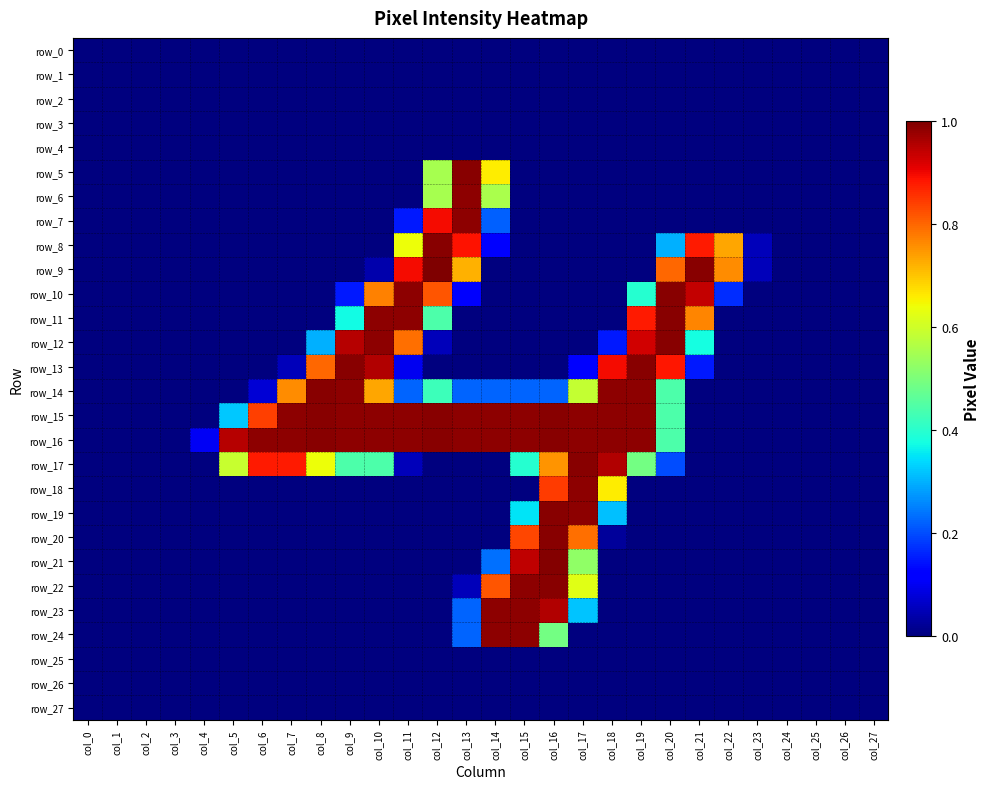

Reading left to right, extract all data points from this chart.

row_0: 0.0	0.0	0.0	0.0	0.0	0.0	0.0	0.0	0.0	0.0	0.0	0.0	0.0	0.0	0.0	0.0	0.0	0.0	0.0	0.0	0.0	0.0	0.0	0.0	0.0	0.0	0.0	0.0
row_1: 0.0	0.0	0.0	0.0	0.0	0.0	0.0	0.0	0.0	0.0	0.0	0.0	0.0	0.0	0.0	0.0	0.0	0.0	0.0	0.0	0.0	0.0	0.0	0.0	0.0	0.0	0.0	0.0
row_2: 0.0	0.0	0.0	0.0	0.0	0.0	0.0	0.0	0.0	0.0	0.0	0.0	0.0	0.0	0.0	0.0	0.0	0.0	0.0	0.0	0.0	0.0	0.0	0.0	0.0	0.0	0.0	0.0
row_3: 0.0	0.0	0.0	0.0	0.0	0.0	0.0	0.0	0.0	0.0	0.0	0.0	0.0	0.0	0.0	0.0	0.0	0.0	0.0	0.0	0.0	0.0	0.0	0.0	0.0	0.0	0.0	0.0
row_4: 0.0	0.0	0.0	0.0	0.0	0.0	0.0	0.0	0.0	0.0	0.0	0.0	0.0	0.0	0.0	0.0	0.0	0.0	0.0	0.0	0.0	0.0	0.0	0.0	0.0	0.0	0.0	0.0
row_5: 0.0	0.0	0.0	0.0	0.0	0.0	0.0	0.0	0.0	0.0	0.0	0.0	0.6	1.0	0.7	0.0	0.0	0.0	0.0	0.0	0.0	0.0	0.0	0.0	0.0	0.0	0.0	0.0
row_6: 0.0	0.0	0.0	0.0	0.0	0.0	0.0	0.0	0.0	0.0	0.0	0.0	0.6	1.0	0.6	0.0	0.0	0.0	0.0	0.0	0.0	0.0	0.0	0.0	0.0	0.0	0.0	0.0
row_7: 0.0	0.0	0.0	0.0	0.0	0.0	0.0	0.0	0.0	0.0	0.0	0.1	0.9	1.0	0.2	0.0	0.0	0.0	0.0	0.0	0.0	0.0	0.0	0.0	0.0	0.0	0.0	0.0
row_8: 0.0	0.0	0.0	0.0	0.0	0.0	0.0	0.0	0.0	0.0	0.0	0.6	1.0	0.9	0.1	0.0	0.0	0.0	0.0	0.0	0.3	0.9	0.7	0.1	0.0	0.0	0.0	0.0
row_9: 0.0	0.0	0.0	0.0	0.0	0.0	0.0	0.0	0.0	0.0	0.0	0.9	1.0	0.7	0.0	0.0	0.0	0.0	0.0	0.0	0.8	1.0	0.8	0.1	0.0	0.0	0.0	0.0
row_10: 0.0	0.0	0.0	0.0	0.0	0.0	0.0	0.0	0.0	0.1	0.8	1.0	0.8	0.1	0.0	0.0	0.0	0.0	0.0	0.4	1.0	0.9	0.2	0.0	0.0	0.0	0.0	0.0
row_11: 0.0	0.0	0.0	0.0	0.0	0.0	0.0	0.0	0.0	0.4	1.0	1.0	0.4	0.0	0.0	0.0	0.0	0.0	0.0	0.9	1.0	0.8	0.0	0.0	0.0	0.0	0.0	0.0
row_12: 0.0	0.0	0.0	0.0	0.0	0.0	0.0	0.0	0.3	1.0	1.0	0.8	0.1	0.0	0.0	0.0	0.0	0.0	0.1	0.9	1.0	0.4	0.0	0.0	0.0	0.0	0.0	0.0
row_13: 0.0	0.0	0.0	0.0	0.0	0.0	0.0	0.1	0.8	1.0	1.0	0.1	0.0	0.0	0.0	0.0	0.0	0.1	0.9	1.0	0.9	0.1	0.0	0.0	0.0	0.0	0.0	0.0
row_14: 0.0	0.0	0.0	0.0	0.0	0.0	0.1	0.8	1.0	1.0	0.7	0.2	0.4	0.2	0.2	0.2	0.2	0.6	1.0	1.0	0.4	0.0	0.0	0.0	0.0	0.0	0.0	0.0
row_15: 0.0	0.0	0.0	0.0	0.0	0.3	0.8	1.0	1.0	1.0	1.0	1.0	1.0	1.0	1.0	1.0	1.0	1.0	1.0	1.0	0.4	0.0	0.0	0.0	0.0	0.0	0.0	0.0
row_16: 0.0	0.0	0.0	0.0	0.1	1.0	1.0	1.0	1.0	1.0	1.0	1.0	1.0	1.0	1.0	1.0	1.0	1.0	1.0	1.0	0.4	0.0	0.0	0.0	0.0	0.0	0.0	0.0
row_17: 0.0	0.0	0.0	0.0	0.0	0.6	0.9	0.9	0.6	0.4	0.4	0.1	0.0	0.0	0.0	0.4	0.8	1.0	1.0	0.5	0.2	0.0	0.0	0.0	0.0	0.0	0.0	0.0
row_18: 0.0	0.0	0.0	0.0	0.0	0.0	0.0	0.0	0.0	0.0	0.0	0.0	0.0	0.0	0.0	0.0	0.8	1.0	0.7	0.0	0.0	0.0	0.0	0.0	0.0	0.0	0.0	0.0
row_19: 0.0	0.0	0.0	0.0	0.0	0.0	0.0	0.0	0.0	0.0	0.0	0.0	0.0	0.0	0.0	0.3	1.0	1.0	0.3	0.0	0.0	0.0	0.0	0.0	0.0	0.0	0.0	0.0
row_20: 0.0	0.0	0.0	0.0	0.0	0.0	0.0	0.0	0.0	0.0	0.0	0.0	0.0	0.0	0.0	0.8	1.0	0.8	0.0	0.0	0.0	0.0	0.0	0.0	0.0	0.0	0.0	0.0
row_21: 0.0	0.0	0.0	0.0	0.0	0.0	0.0	0.0	0.0	0.0	0.0	0.0	0.0	0.0	0.2	0.9	1.0	0.5	0.0	0.0	0.0	0.0	0.0	0.0	0.0	0.0	0.0	0.0
row_22: 0.0	0.0	0.0	0.0	0.0	0.0	0.0	0.0	0.0	0.0	0.0	0.0	0.0	0.1	0.8	1.0	1.0	0.6	0.0	0.0	0.0	0.0	0.0	0.0	0.0	0.0	0.0	0.0
row_23: 0.0	0.0	0.0	0.0	0.0	0.0	0.0	0.0	0.0	0.0	0.0	0.0	0.0	0.2	1.0	1.0	1.0	0.3	0.0	0.0	0.0	0.0	0.0	0.0	0.0	0.0	0.0	0.0
row_24: 0.0	0.0	0.0	0.0	0.0	0.0	0.0	0.0	0.0	0.0	0.0	0.0	0.0	0.2	1.0	1.0	0.5	0.0	0.0	0.0	0.0	0.0	0.0	0.0	0.0	0.0	0.0	0.0
row_25: 0.0	0.0	0.0	0.0	0.0	0.0	0.0	0.0	0.0	0.0	0.0	0.0	0.0	0.0	0.0	0.0	0.0	0.0	0.0	0.0	0.0	0.0	0.0	0.0	0.0	0.0	0.0	0.0
row_26: 0.0	0.0	0.0	0.0	0.0	0.0	0.0	0.0	0.0	0.0	0.0	0.0	0.0	0.0	0.0	0.0	0.0	0.0	0.0	0.0	0.0	0.0	0.0	0.0	0.0	0.0	0.0	0.0
row_27: 0.0	0.0	0.0	0.0	0.0	0.0	0.0	0.0	0.0	0.0	0.0	0.0	0.0	0.0	0.0	0.0	0.0	0.0	0.0	0.0	0.0	0.0	0.0	0.0	0.0	0.0	0.0	0.0